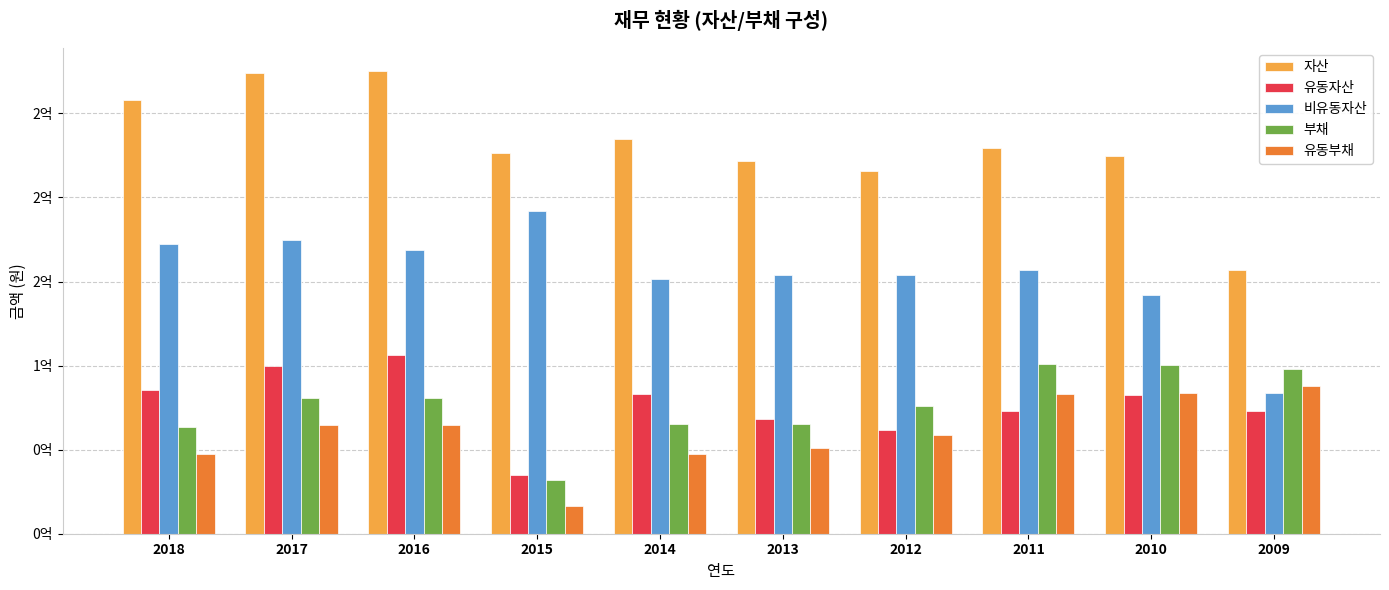

The value of 부채 at 2018 is 63728208. True or false?

True